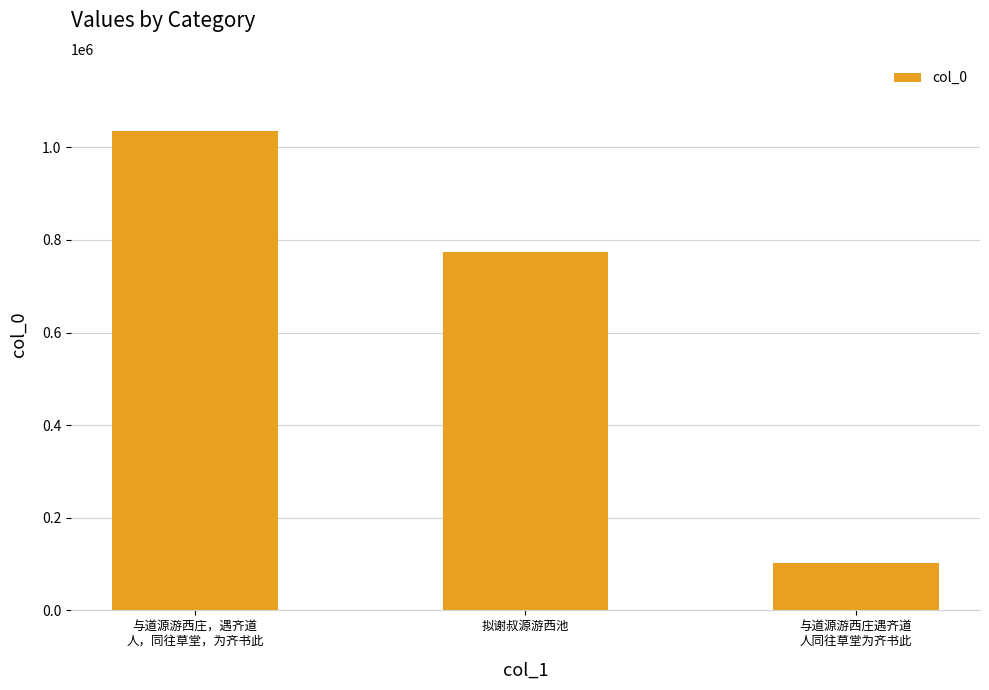

What is the label of the 3rd bar from the right?

与道源游西庄，遇齐道
人，同往草堂，为齐书此